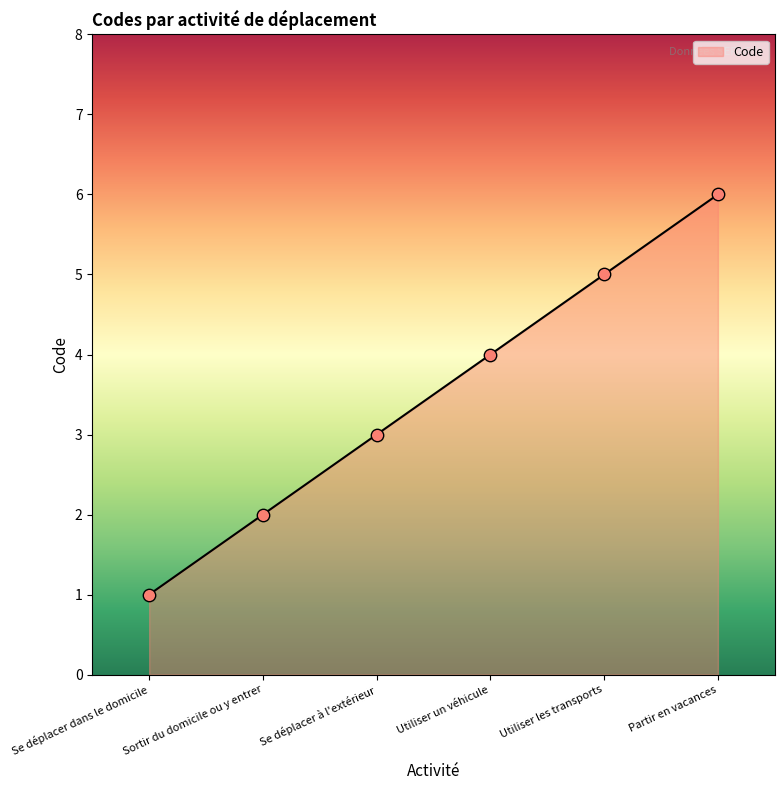

Between Se déplacer dans le domicile and Partir en vacances, which is larger?

Partir en vacances